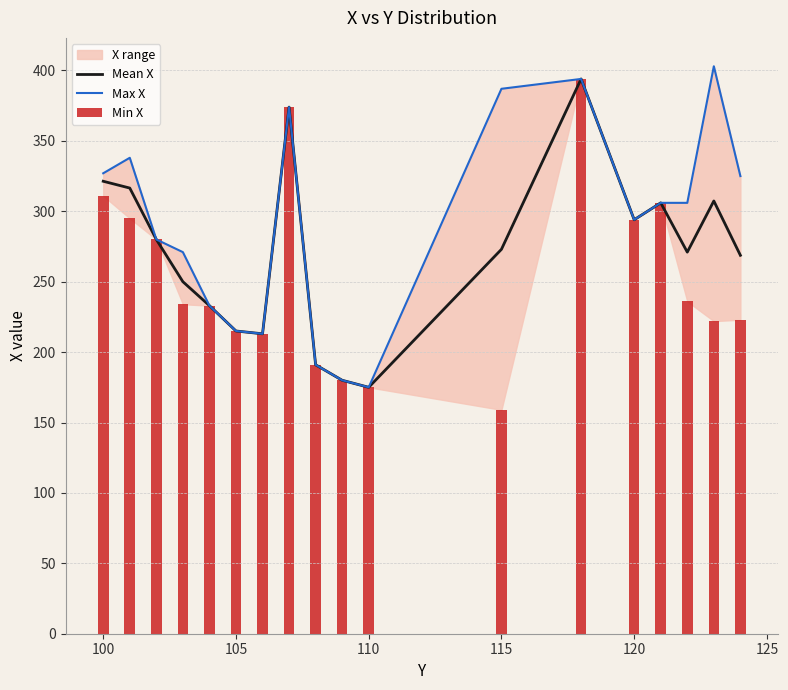

What is the average value of the Max X series?

289.6